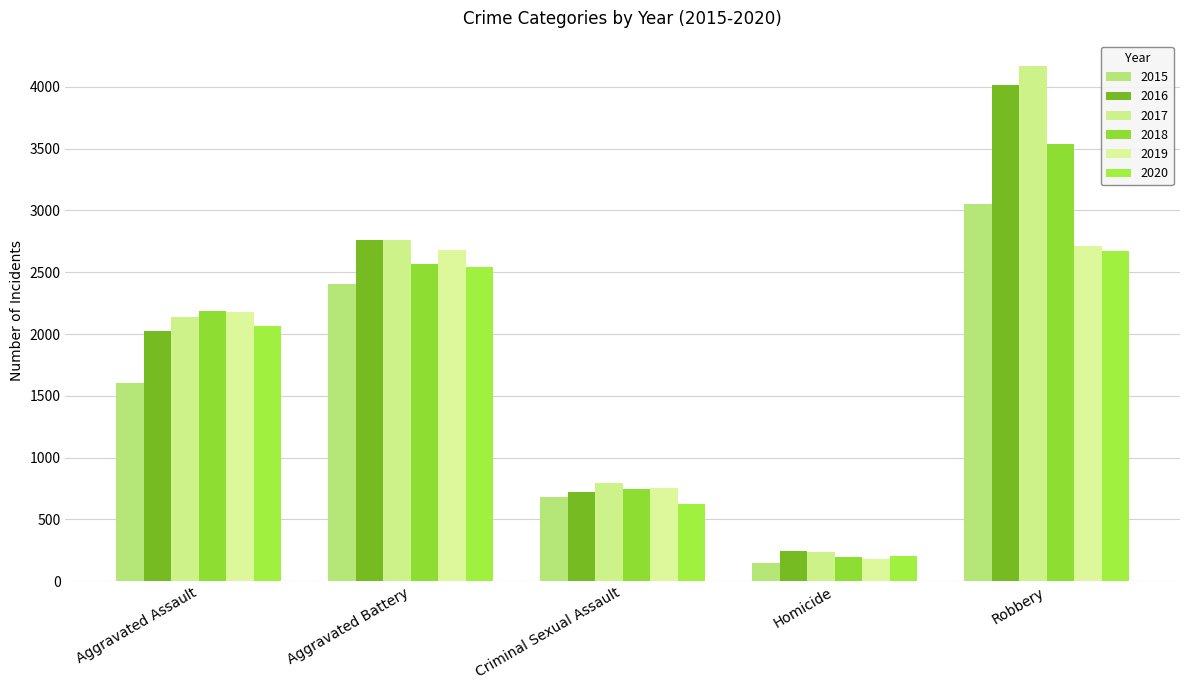

Which label corresponds to the smallest value in the chart?

Homicide